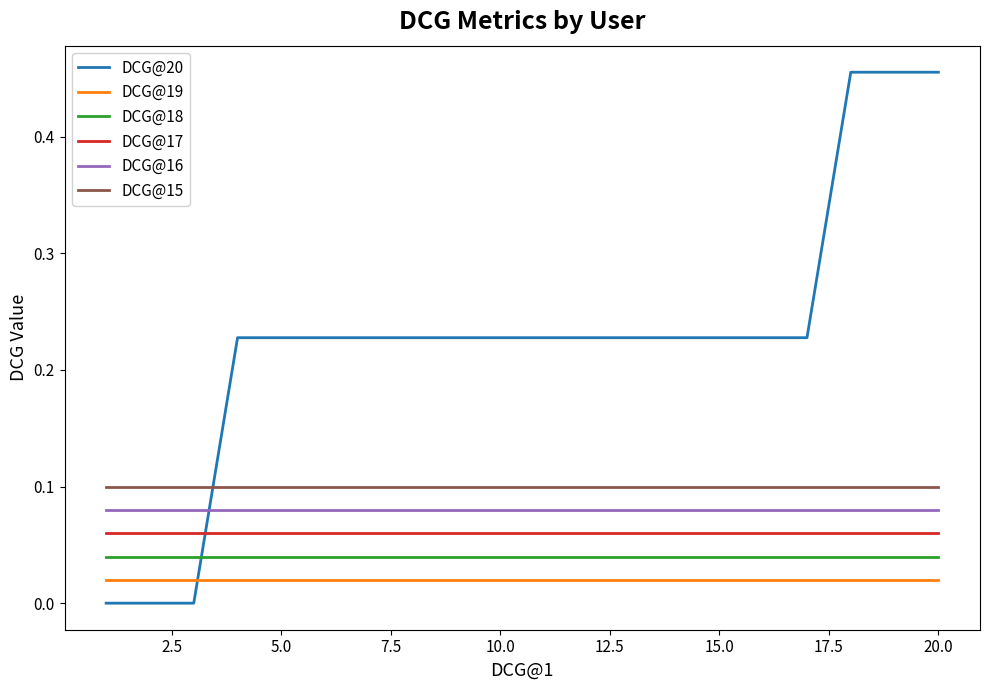

How many times do DCG@19 and DCG@20 cross each other?

1